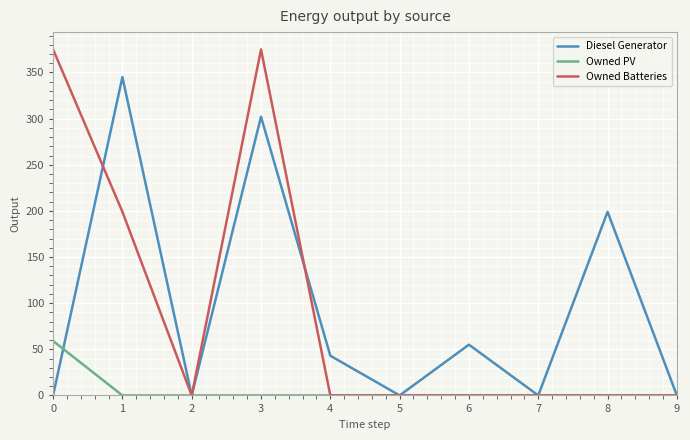

Which series has the largest range (max minus min)?

Owned Batteries